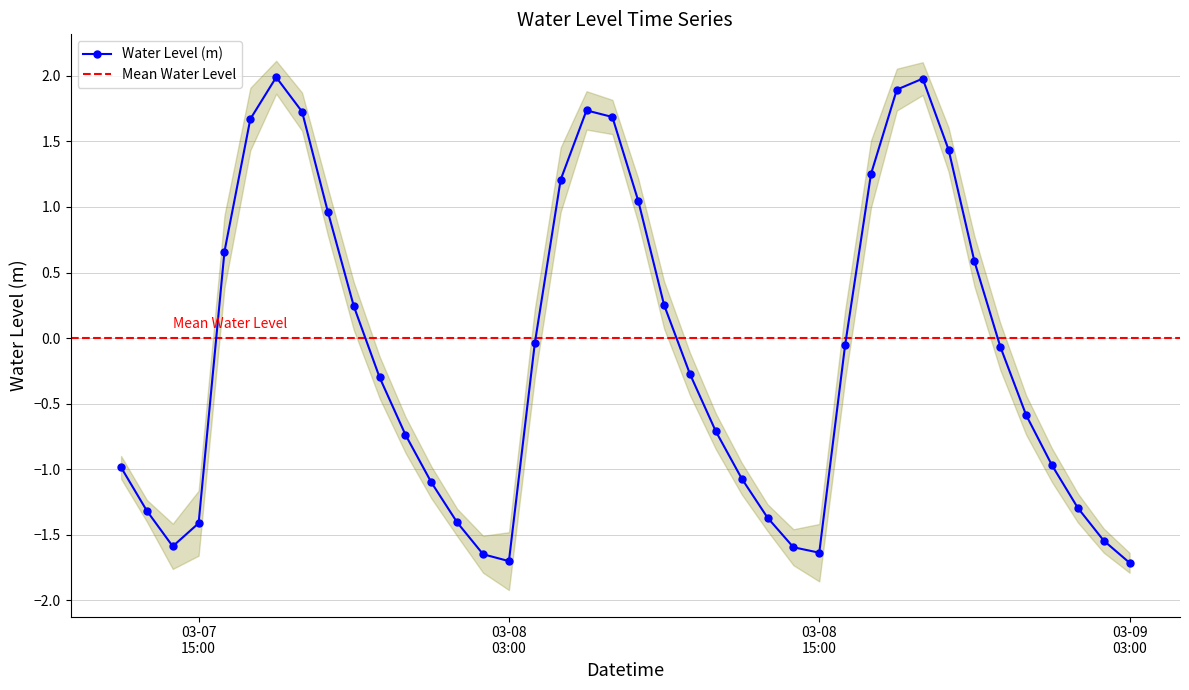

What is the average value?

-0.1